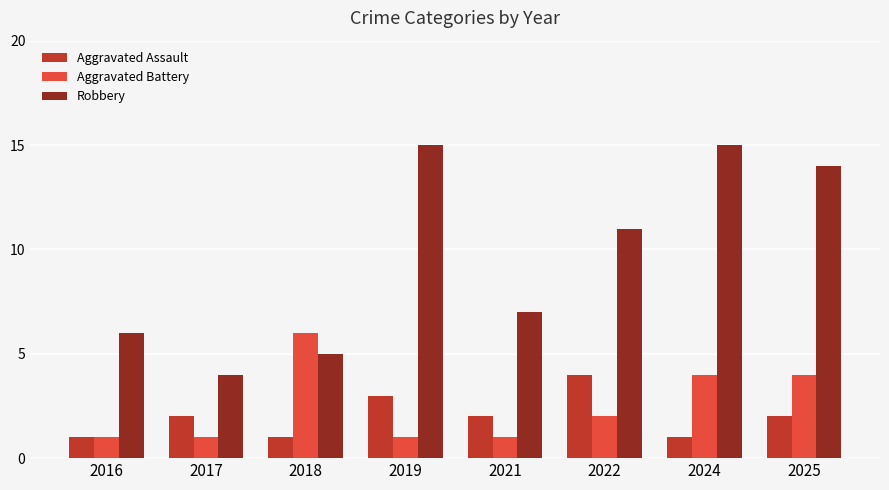

Read the Aggravated Battery value at 2018.

6